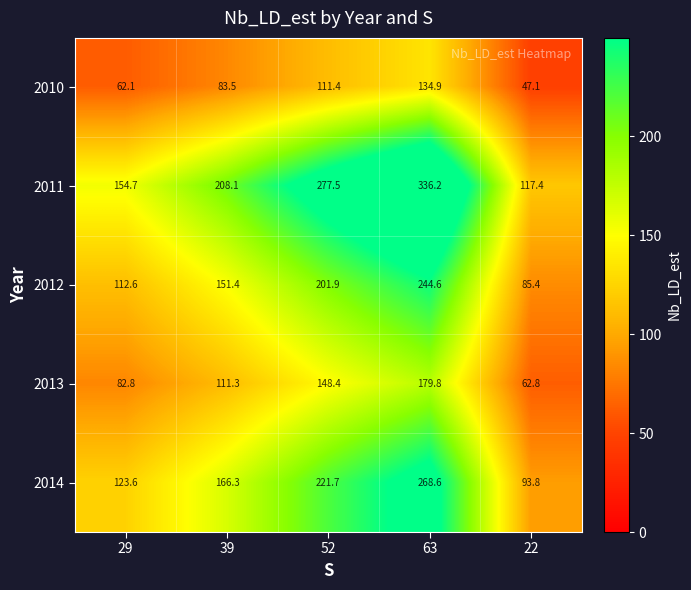

At which category is the sum across all series the highest?

63